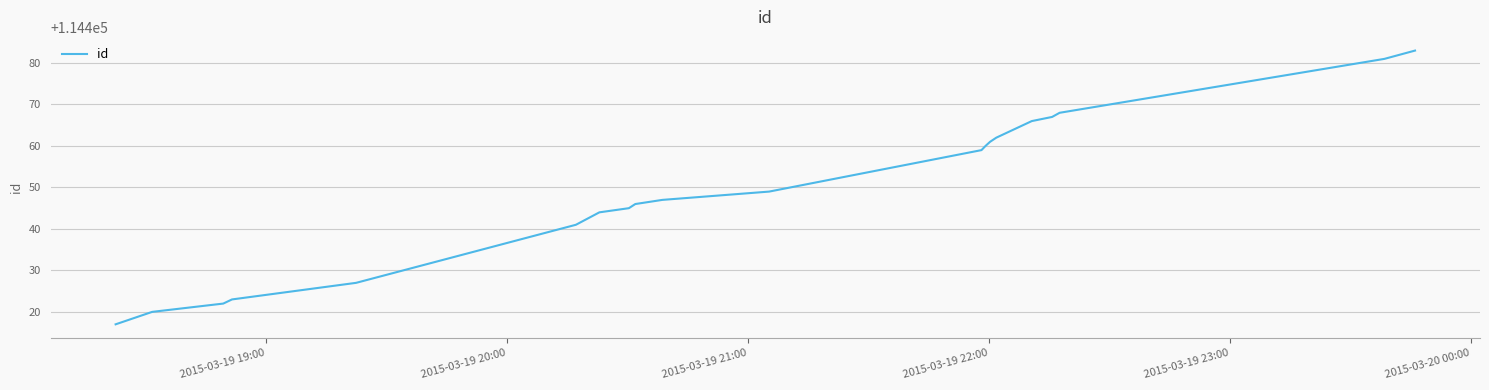

What is the maximum value shown in the chart?

114483